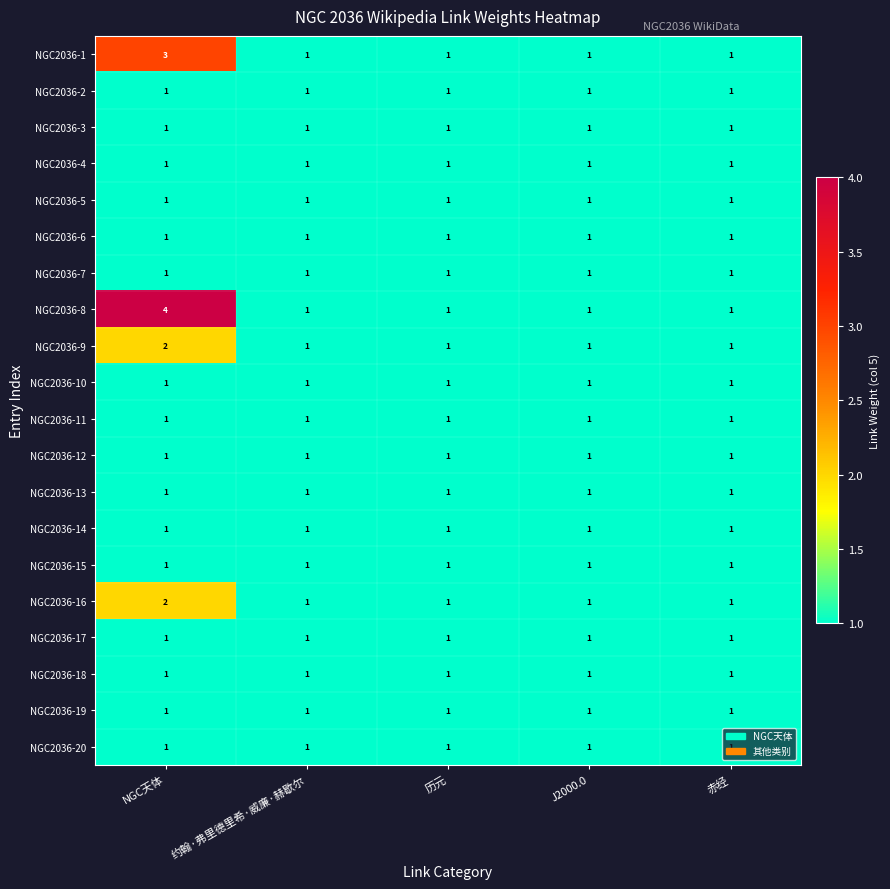

What is the greatest value displayed?

4